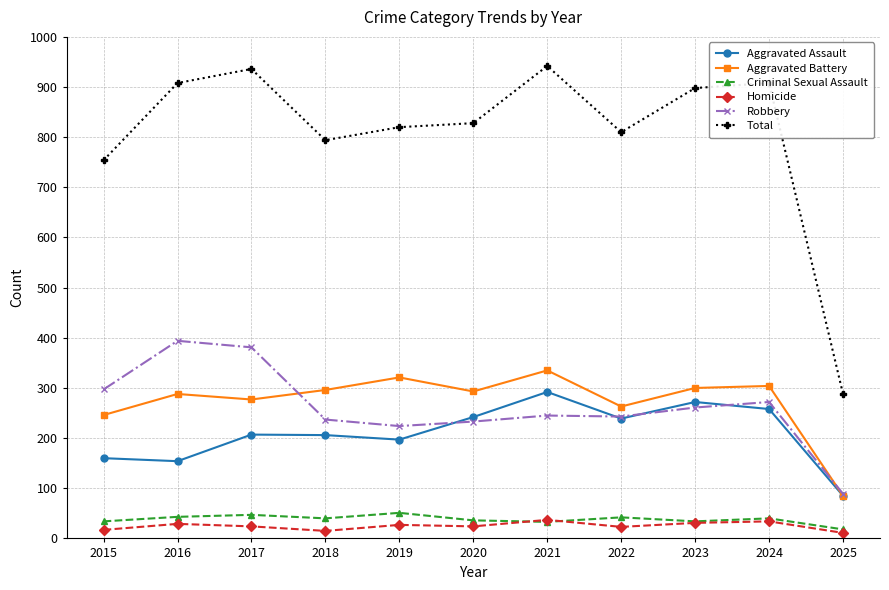

What value does the Criminal Sexual Assault series have at 2020, to the nearest 10?

40